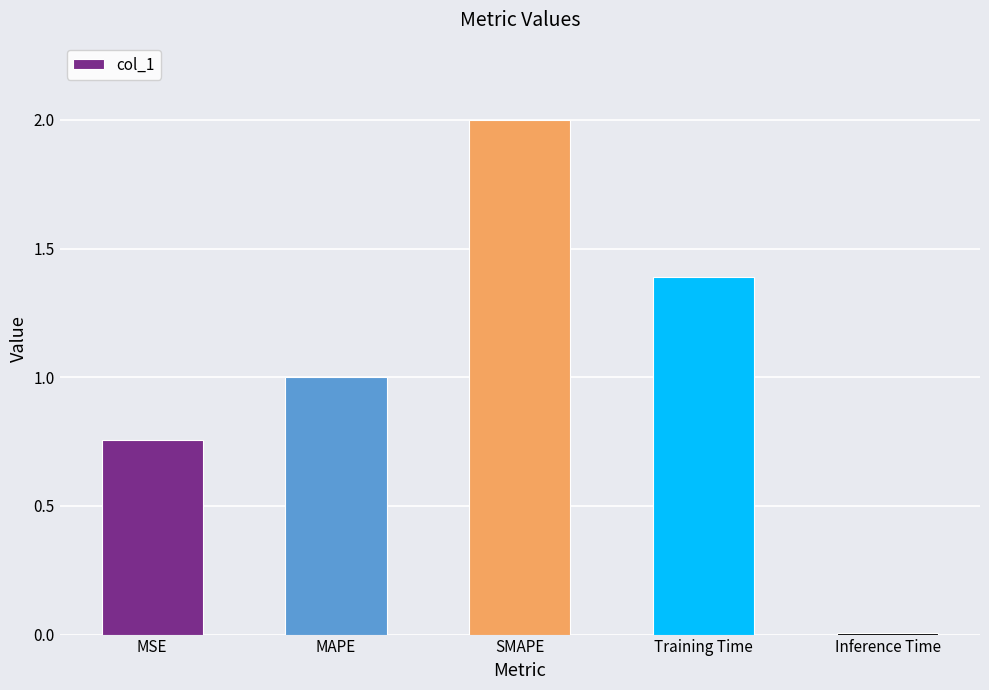

What is the average value?

1.0